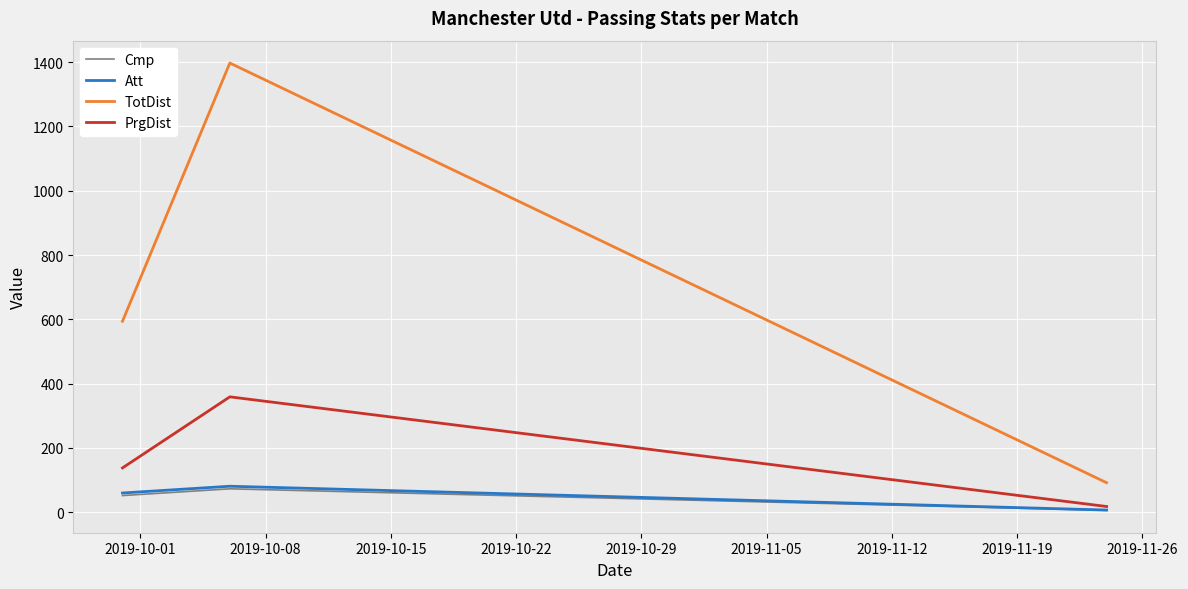

What is the highest value of the TotDist series?

1397